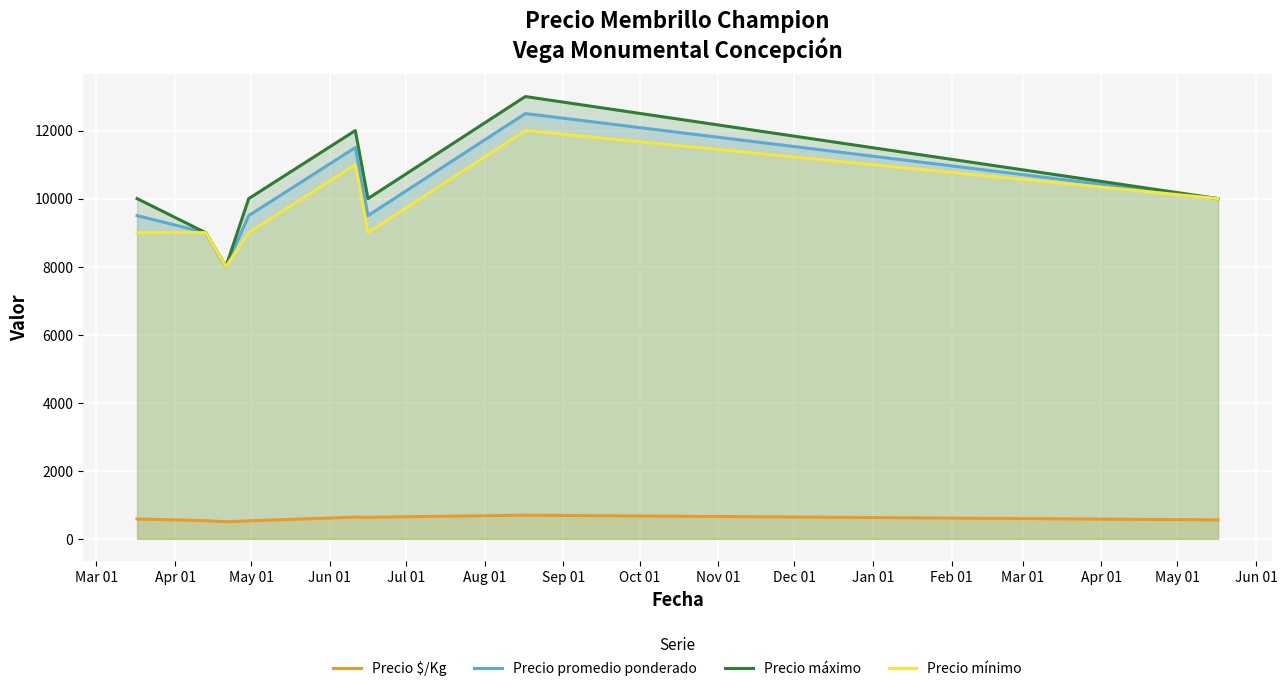

True or false: Precio $/Kg and Precio promedio ponderado cross at least once.

False